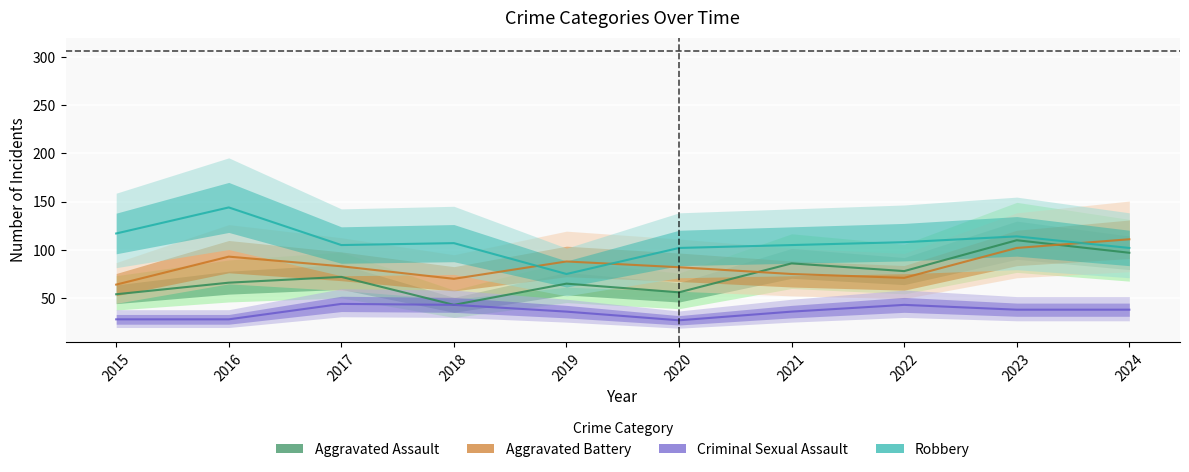

Which has a higher value, 2023 or 2021?

2023